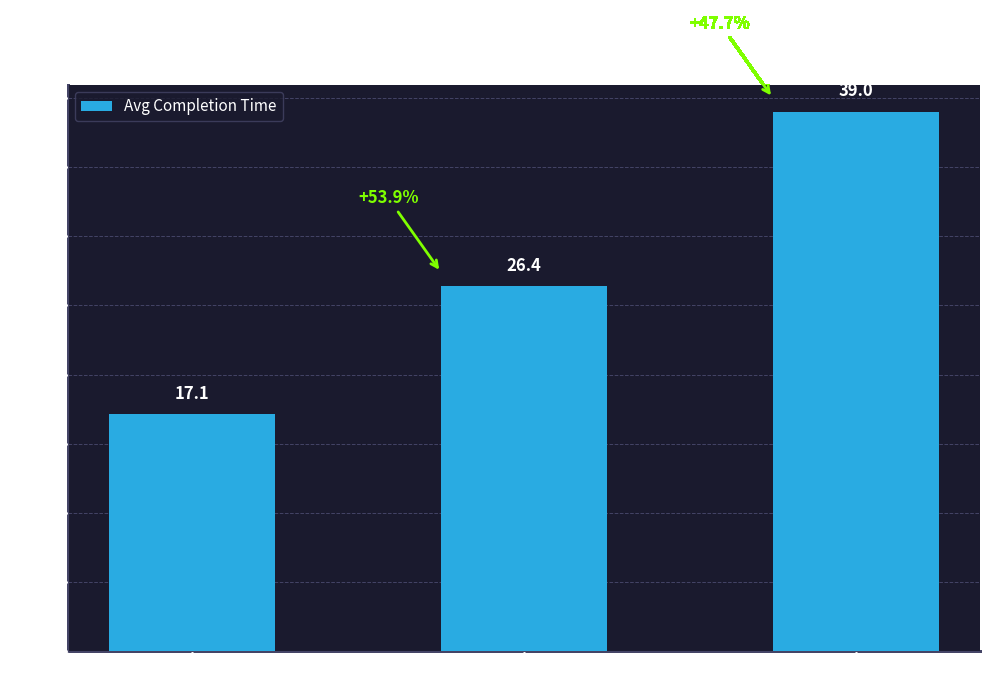

Which label corresponds to the smallest value in the chart?

Operation 0